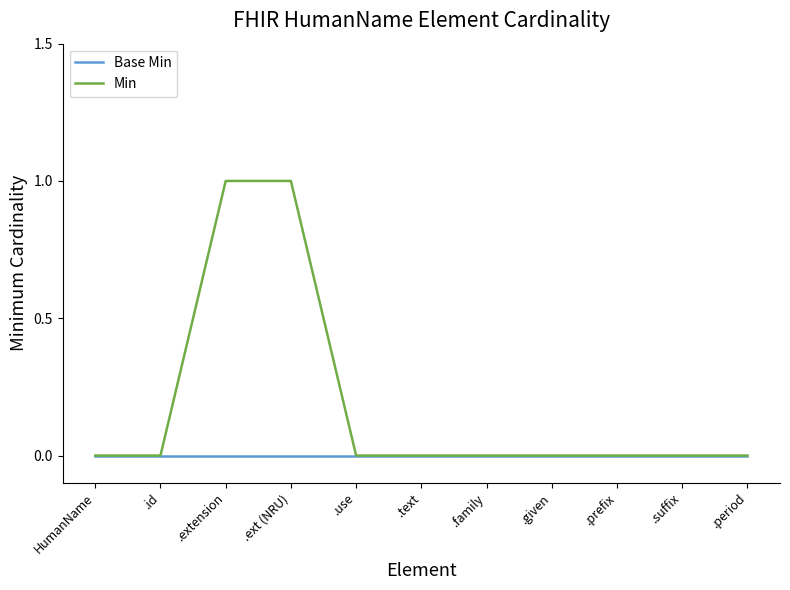

Count the number of categories in the chart.

11